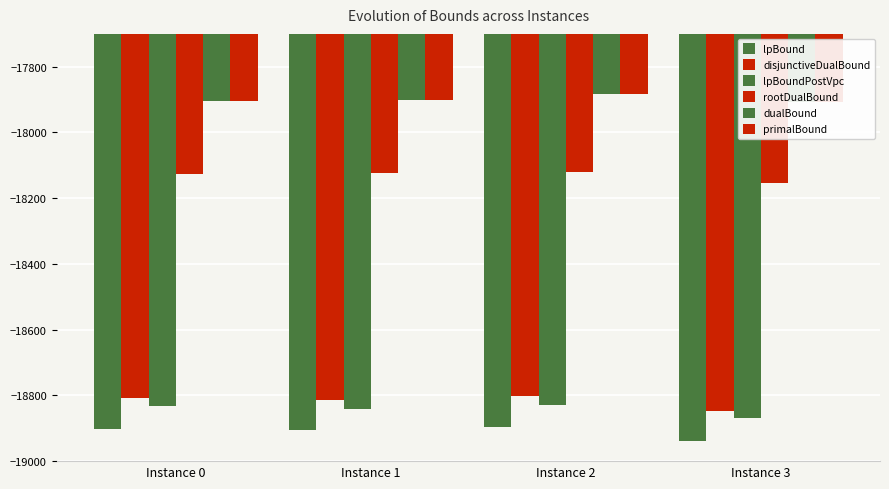

What are all the series names shown in the legend?

lpBound, disjunctiveDualBound, lpBoundPostVpc, rootDualBound, dualBound, primalBound